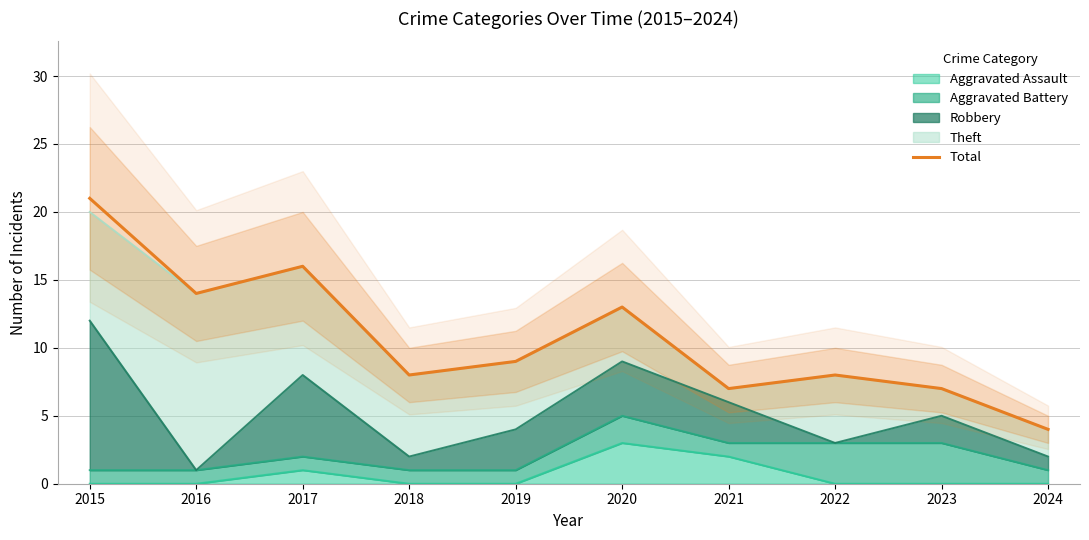

What is the difference between the second highest and second lowest values?

9